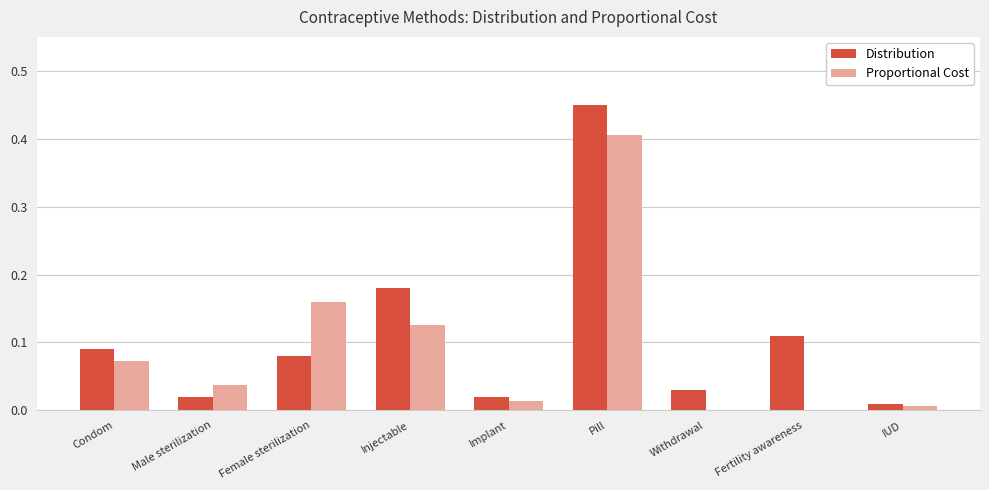

How many categories are shown in the chart?

9